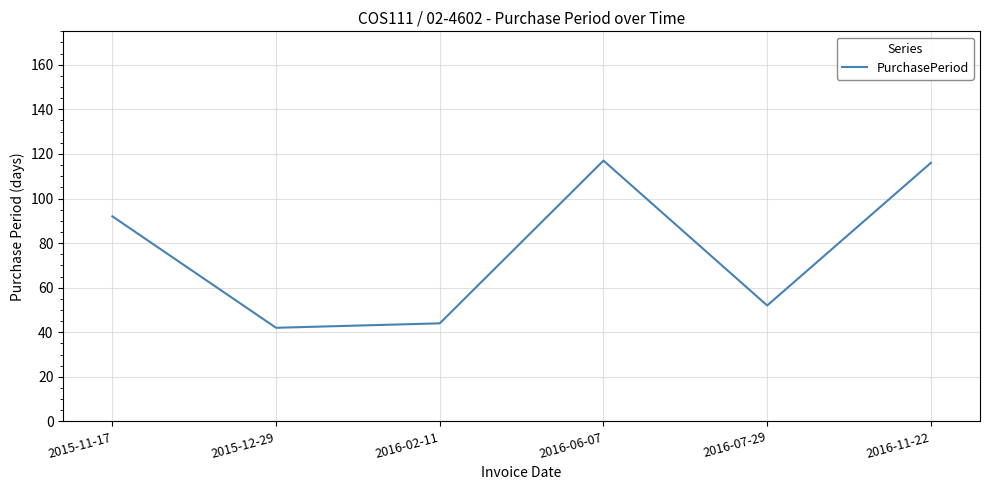

How many categories are shown in the chart?

6